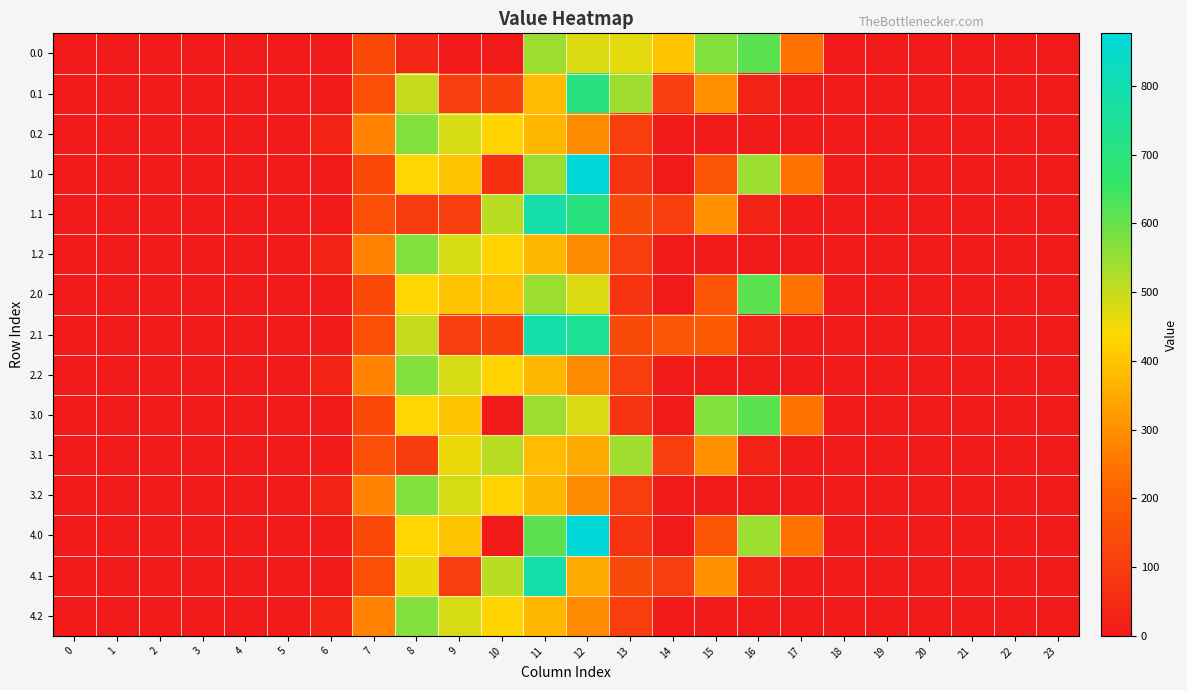

Reading left to right, transcribe all the data shown in this chart.

0.0: 0=0.0	1=0.0	2=0.0	3=0.0	4=0.0	5=0.0	6=0.0	7=134.3	8=35.0	9=0.0	10=0.0	11=544.3	12=477.2	13=468.7	14=399.3	15=571.8	16=613.0	17=243.5	18=0.0	19=0.0	20=0.0	21=0.0	22=0.0	23=0.0
0.1: 0=0.0	1=0.0	2=0.0	3=0.0	4=0.0	5=0.0	6=0.0	7=153.2	8=501.3	9=104.8	10=114.0	11=384.7	12=705.8	13=540.2	14=105.5	15=301.4	16=26.8	17=0.0	18=0.0	19=0.0	20=0.0	21=0.0	22=0.0	23=0.0
0.2: 0=0.0	1=0.0	2=0.0	3=0.0	4=0.0	5=0.0	6=29.3	7=276.9	8=568.5	9=480.7	10=430.5	11=374.4	12=289.5	13=107.8	14=0.0	15=0.0	16=0.0	17=0.0	18=0.0	19=0.0	20=0.0	21=0.0	22=0.0	23=0.0
1.0: 0=0.0	1=0.0	2=0.0	3=0.0	4=0.0	5=0.0	6=0.0	7=134.3	8=434.0	9=399.0	10=67.0	11=544.3	12=876.2	13=70.2	14=0.3	15=172.8	16=545.4	17=243.5	18=0.0	19=0.0	20=0.0	21=0.0	22=0.0	23=0.0
1.1: 0=0.0	1=0.0	2=0.0	3=0.0	4=0.0	5=0.0	6=0.0	7=153.2	8=102.3	9=104.8	10=513.0	11=783.7	12=705.8	13=141.2	14=105.5	15=301.4	16=26.8	17=0.0	18=0.0	19=0.0	20=0.0	21=0.0	22=0.0	23=0.0
1.2: 0=0.0	1=0.0	2=0.0	3=0.0	4=0.0	5=0.0	6=29.3	7=276.9	8=568.5	9=480.7	10=430.5	11=374.4	12=289.5	13=107.8	14=0.0	15=0.0	16=0.0	17=0.0	18=0.0	19=0.0	20=0.0	21=0.0	22=0.0	23=0.0
2.0: 0=0.0	1=0.0	2=0.0	3=0.0	4=0.0	5=0.0	6=0.0	7=134.3	8=434.0	9=399.0	10=398.4	11=544.3	12=477.2	13=70.2	14=0.3	15=172.8	16=613.0	17=243.5	18=0.0	19=0.0	20=0.0	21=0.0	22=0.0	23=0.0
2.1: 0=0.0	1=0.0	2=0.0	3=0.0	4=0.0	5=0.0	6=0.0	7=153.2	8=501.3	9=104.8	10=114.0	11=783.7	12=749.8	13=141.2	14=172.5	15=190.4	16=26.8	17=0.0	18=0.0	19=0.0	20=0.0	21=0.0	22=0.0	23=0.0
2.2: 0=0.0	1=0.0	2=0.0	3=0.0	4=0.0	5=0.0	6=29.3	7=276.9	8=568.5	9=480.7	10=430.5	11=374.4	12=289.5	13=107.8	14=0.0	15=0.0	16=0.0	17=0.0	18=0.0	19=0.0	20=0.0	21=0.0	22=0.0	23=0.0
3.0: 0=0.0	1=0.0	2=0.0	3=0.0	4=0.0	5=0.0	6=0.0	7=134.3	8=434.0	9=399.0	10=0.0	11=544.3	12=477.2	13=70.2	14=0.3	15=571.2	16=613.0	17=243.5	18=0.0	19=0.0	20=0.0	21=0.0	22=0.0	23=0.0
3.1: 0=0.0	1=0.0	2=0.0	3=0.0	4=0.0	5=0.0	6=0.0	7=153.2	8=102.3	9=459.8	10=513.0	11=384.7	12=350.8	13=540.2	14=105.5	15=301.4	16=26.8	17=0.0	18=0.0	19=0.0	20=0.0	21=0.0	22=0.0	23=0.0
3.2: 0=0.0	1=0.0	2=0.0	3=0.0	4=0.0	5=0.0	6=29.3	7=276.9	8=568.5	9=480.7	10=430.5	11=374.4	12=289.5	13=107.8	14=0.0	15=0.0	16=0.0	17=0.0	18=0.0	19=0.0	20=0.0	21=0.0	22=0.0	23=0.0
4.0: 0=0.0	1=0.0	2=0.0	3=0.0	4=0.0	5=0.0	6=0.0	7=134.3	8=434.0	9=399.0	10=0.0	11=611.3	12=876.2	13=70.2	14=0.3	15=172.8	16=545.4	17=243.5	18=0.0	19=0.0	20=0.0	21=0.0	22=0.0	23=0.0
4.1: 0=0.0	1=0.0	2=0.0	3=0.0	4=0.0	5=0.0	6=0.0	7=153.2	8=457.2	9=104.8	10=513.0	11=783.7	12=350.8	13=141.2	14=105.5	15=301.4	16=26.8	17=0.0	18=0.0	19=0.0	20=0.0	21=0.0	22=0.0	23=0.0
4.2: 0=0.0	1=0.0	2=0.0	3=0.0	4=0.0	5=0.0	6=29.3	7=276.9	8=568.5	9=480.7	10=430.5	11=374.4	12=289.5	13=107.8	14=0.0	15=0.0	16=0.0	17=0.0	18=0.0	19=0.0	20=0.0	21=0.0	22=0.0	23=0.0